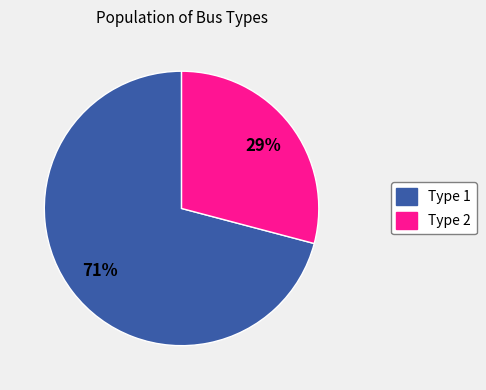

Is the sum of Type 2 and Type 1 greater than half?

Yes